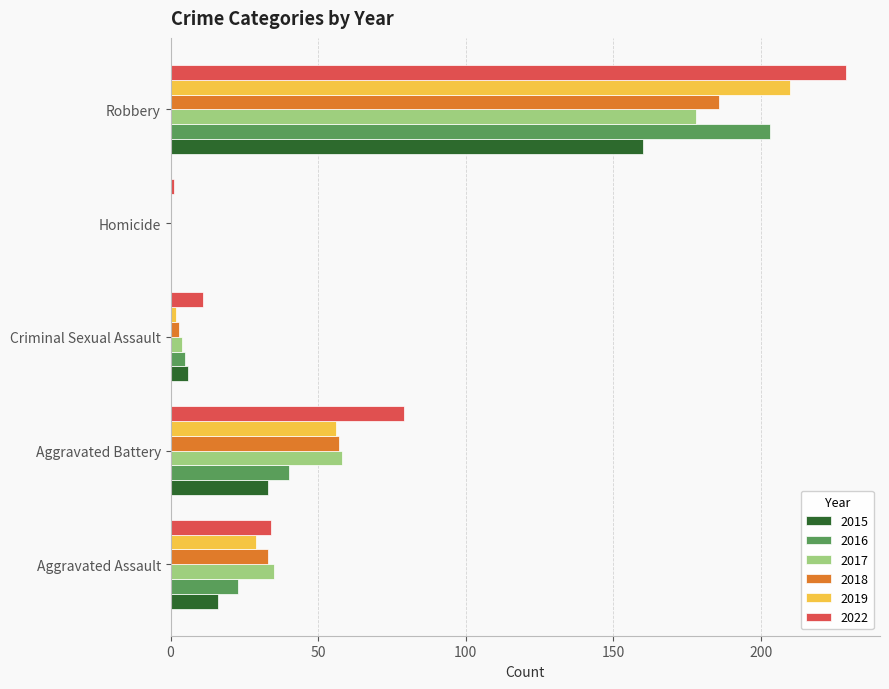

The value of 2022 at Criminal Sexual Assault is 11. True or false?

True